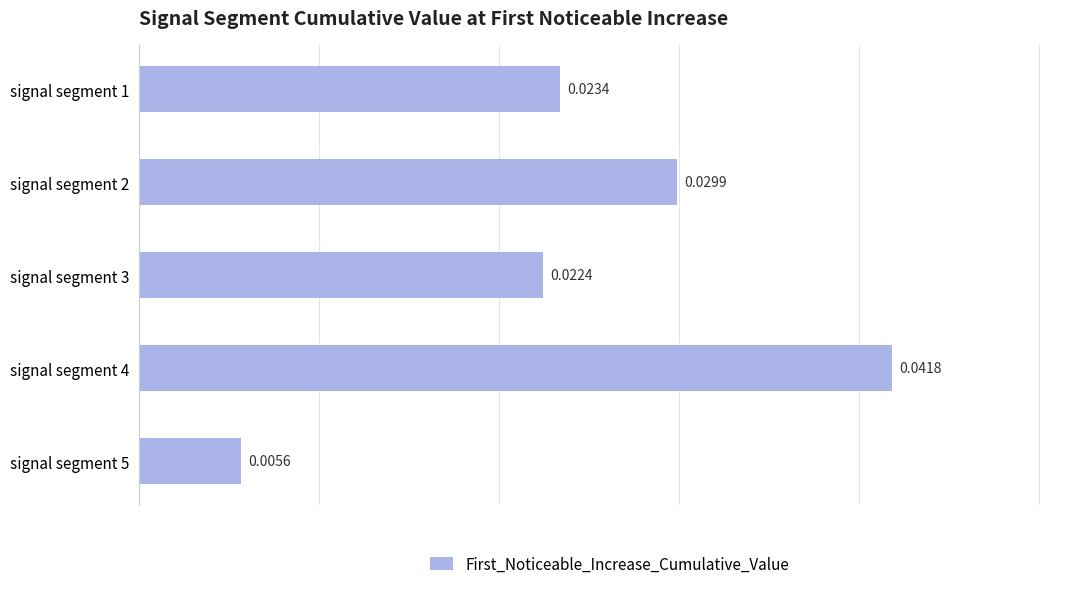

List the labels in order of value, smallest first.

signal segment 5, signal segment 3, signal segment 1, signal segment 2, signal segment 4